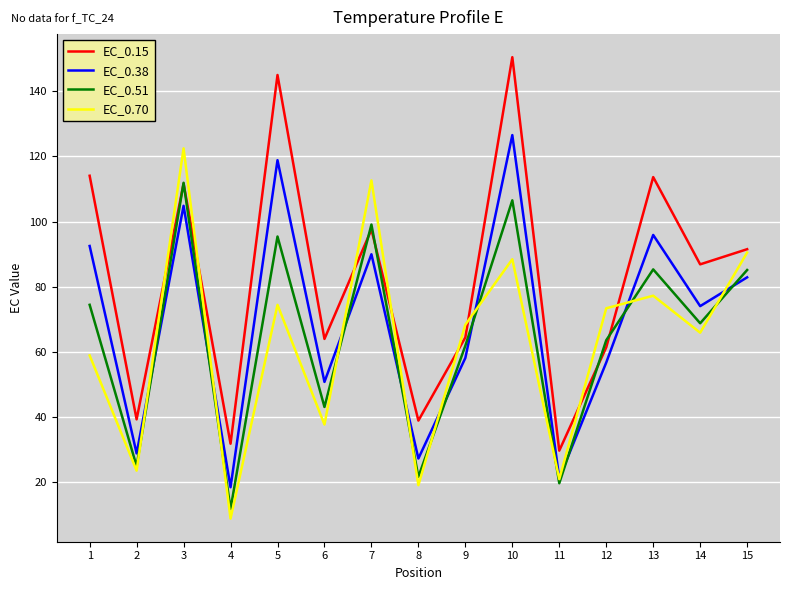

At which category does EC_0.70 reach its first local valley?

2